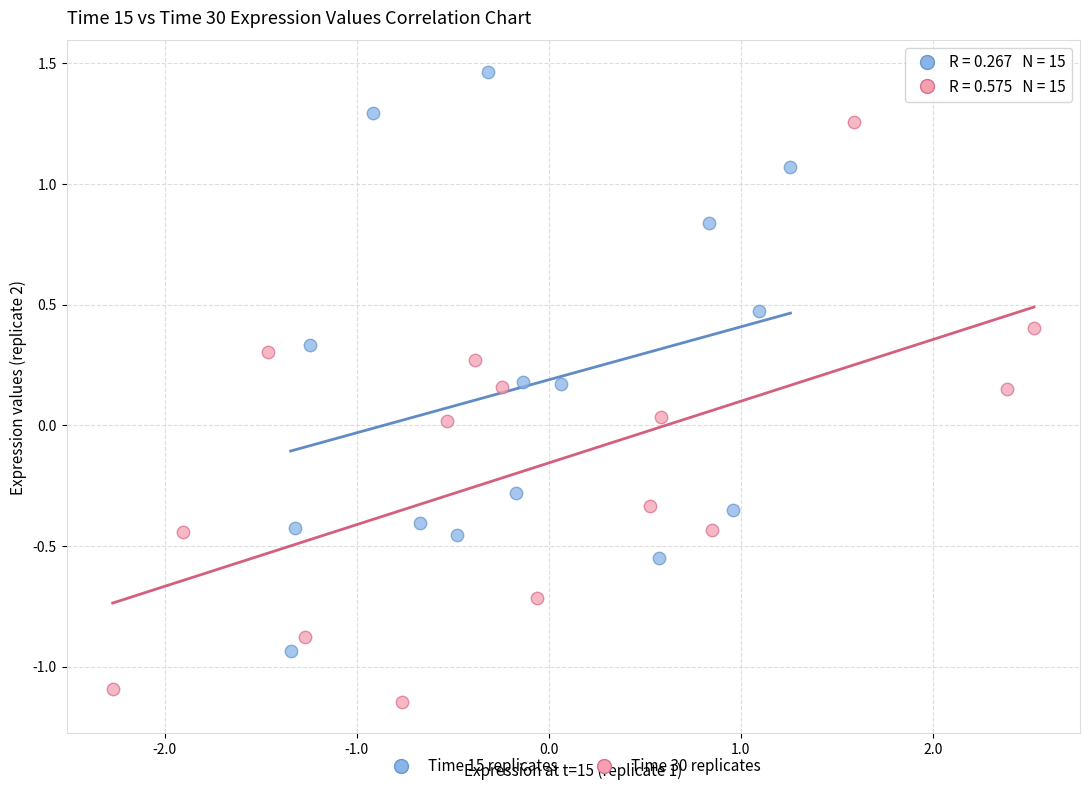

Which series reaches the maximum Y coordinate?

Time 15 replicates